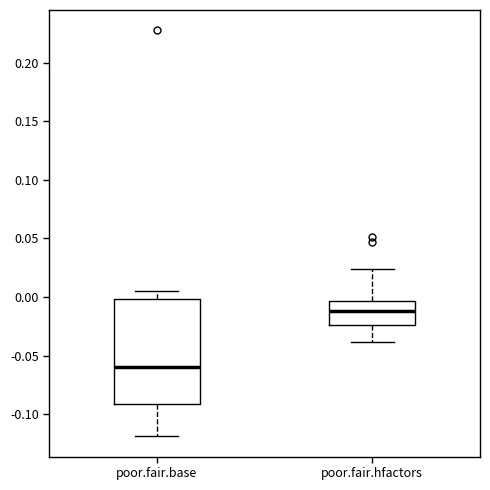

Reading left to right, read every box against the y-axis: the position of its median line, the range the box covers, and the ends of its whiskers. The values are not printed on the chart, so give them approximately, as read against the axis.

poor.fair.base: median -0.060, box -0.090 to 0.000, whiskers -0.120 to 0.005
poor.fair.hfactors: median -0.010, box -0.025 to -0.005, whiskers -0.040 to 0.025